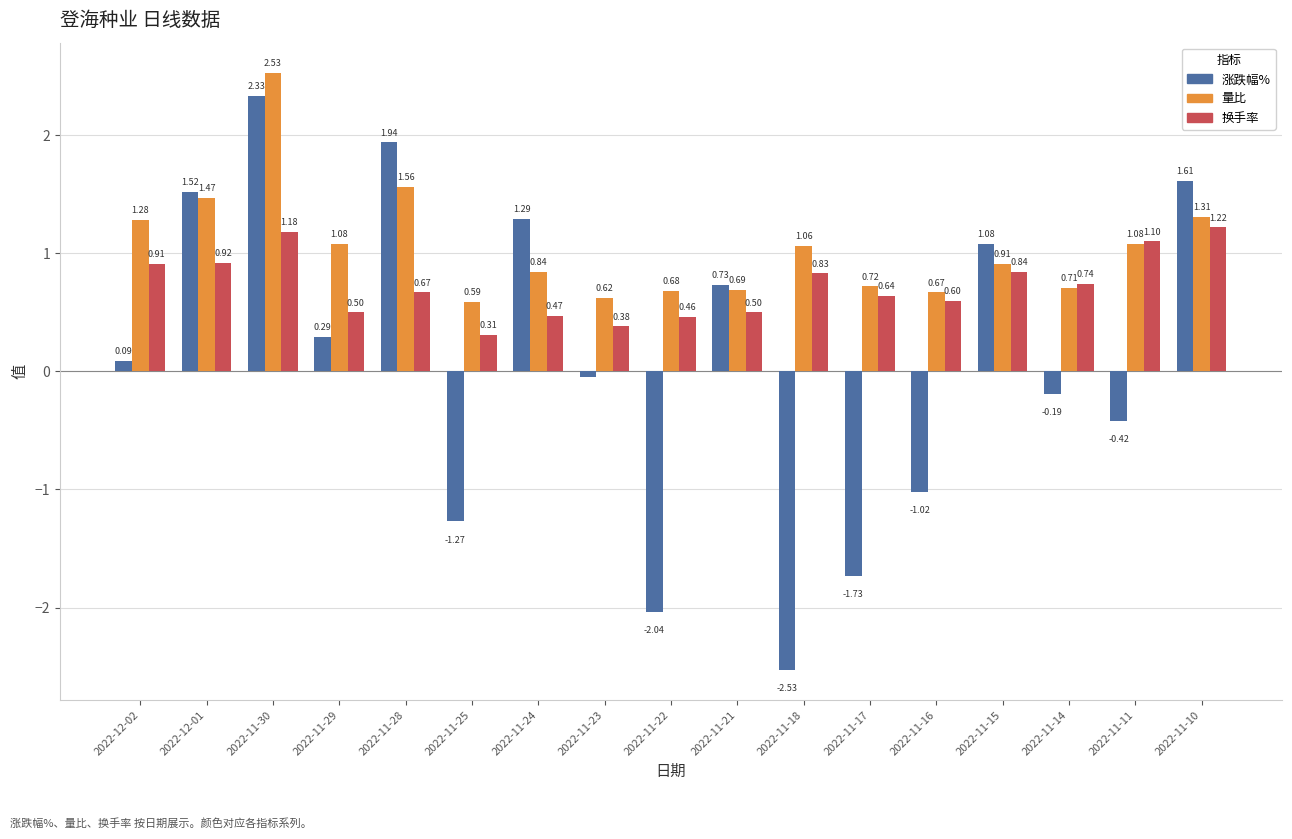

What is the difference between the maximum and minimum values in the 涨跌幅% series?

4.9